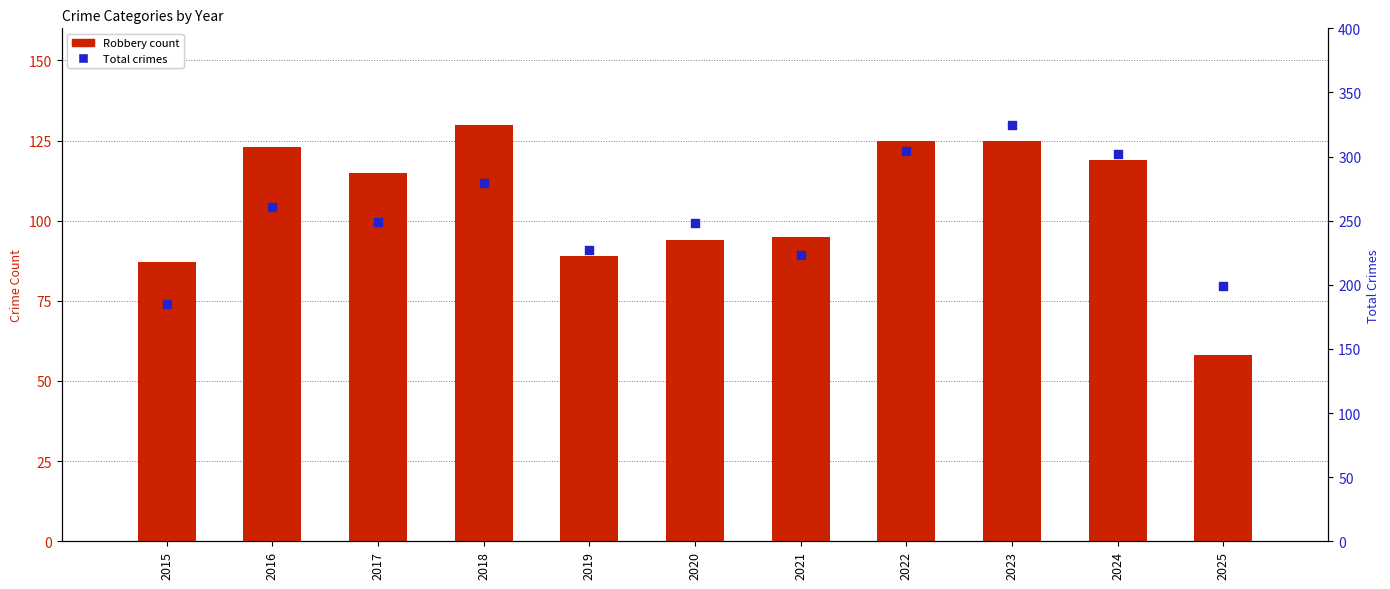

What is the total value across all series at 2017?

364